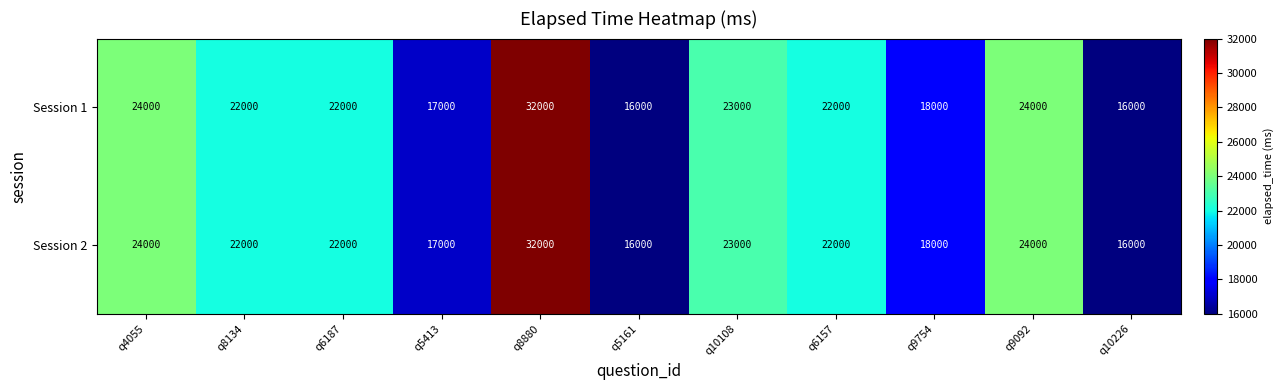

At which label does Session 1 reach its peak?

q8880